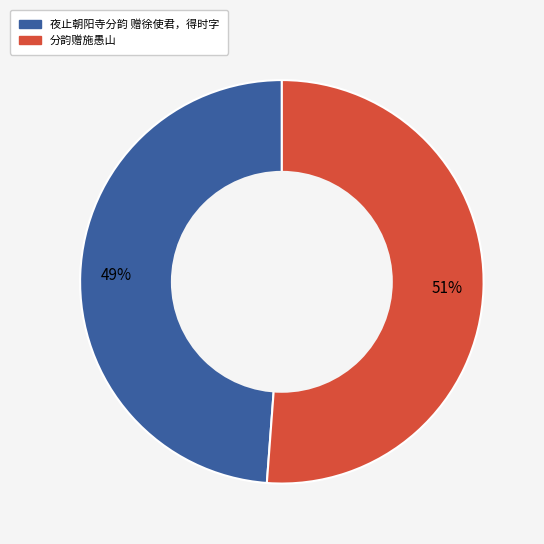

True or false: 分韵赠施愚山 accounts for 41% of the total.

False